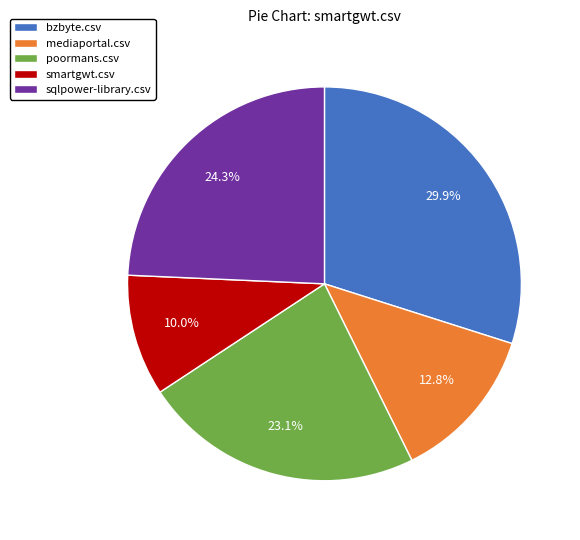

How many segments does this pie chart have?

5